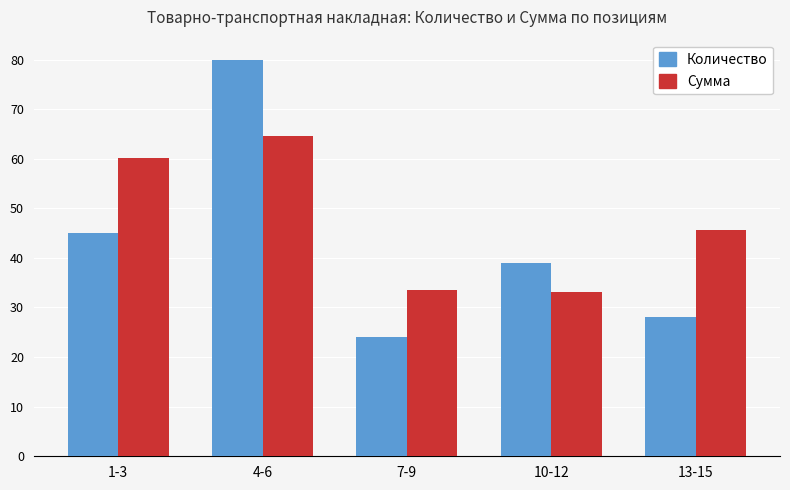

Reading left to right, transcribe all the data shown in this chart.

Количество: 45.0	80.0	24.0	39.0	28.0
Сумма: 60.2	64.5	33.5	33.1	45.6